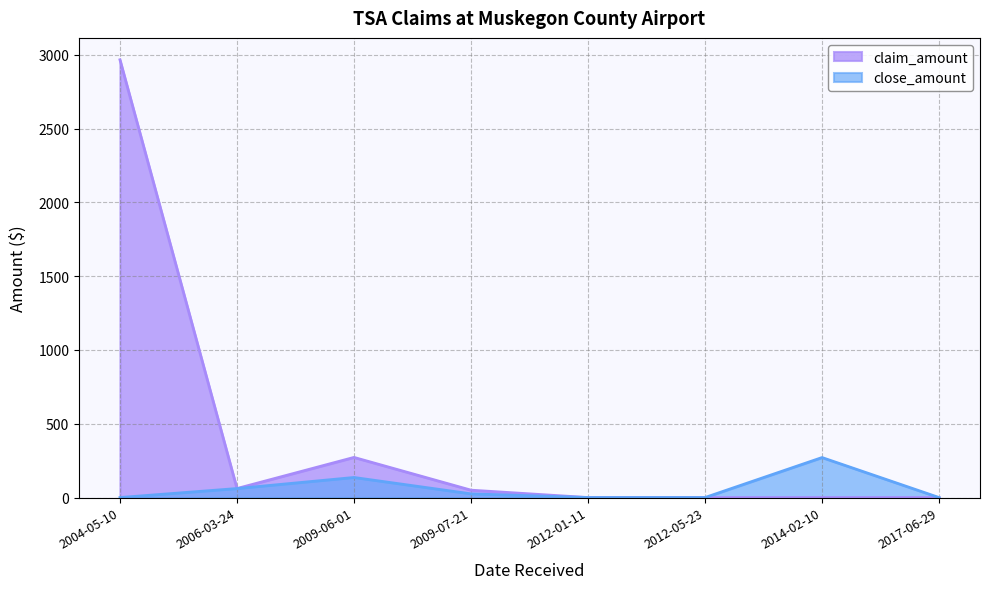

List the series in order of their peak value, highest first.

claim_amount, close_amount